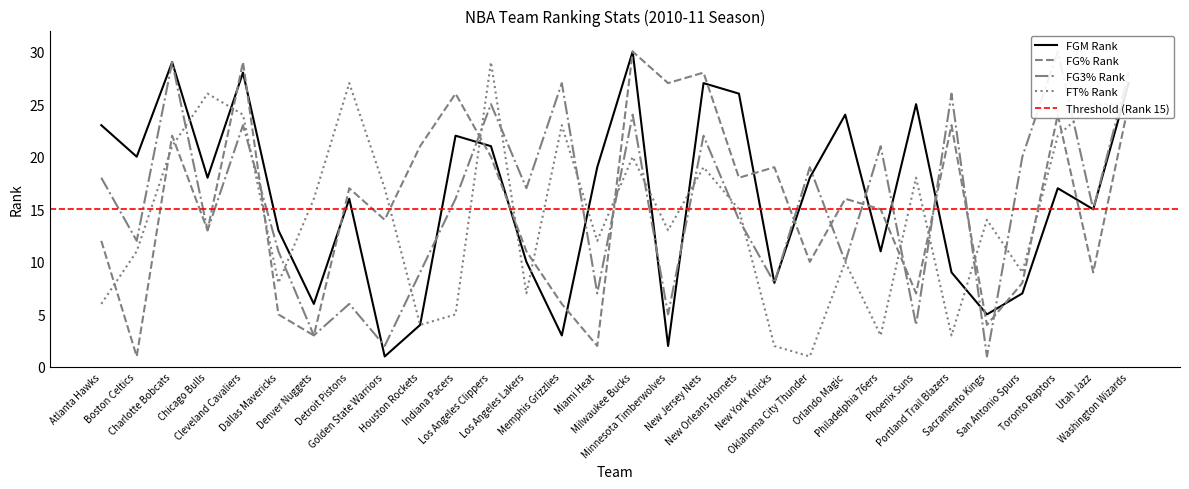

Which label corresponds to the largest value in the chart?

Milwaukee Bucks